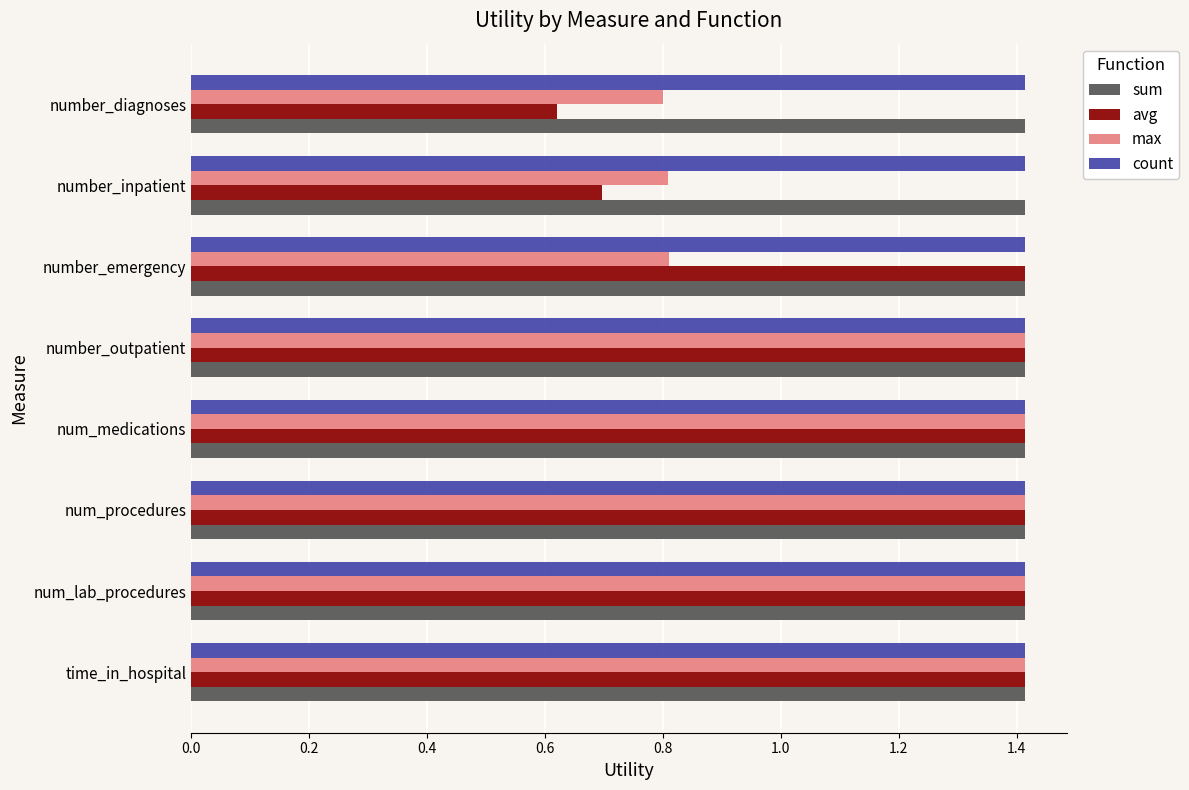

Count the max values in the range 0 to 1.

3